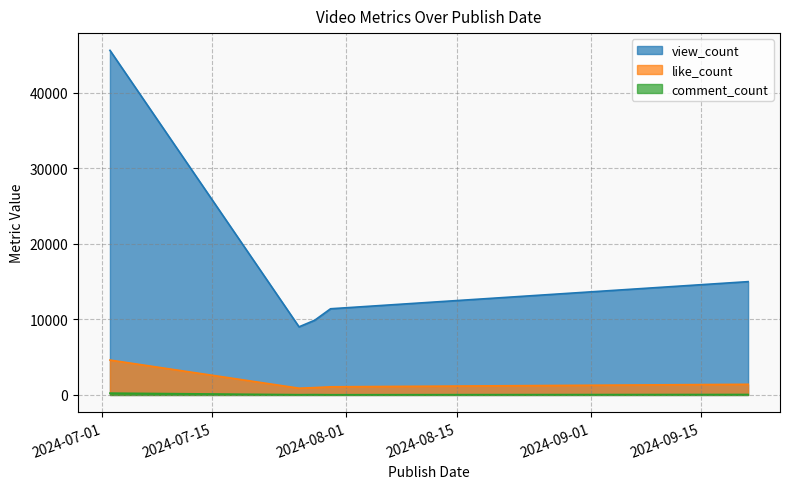

Does the chart have visible grid lines?

Yes